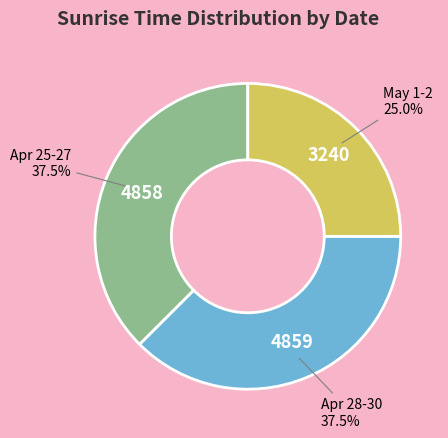

Does any single category account for the majority?

No